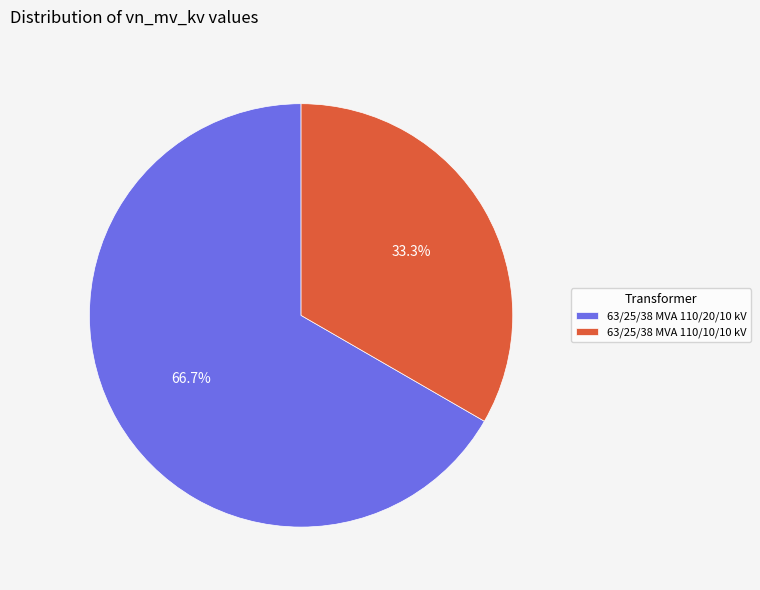

True or false: 63/25/38 MVA 110/10/10 kV accounts for 33% of the total.

True